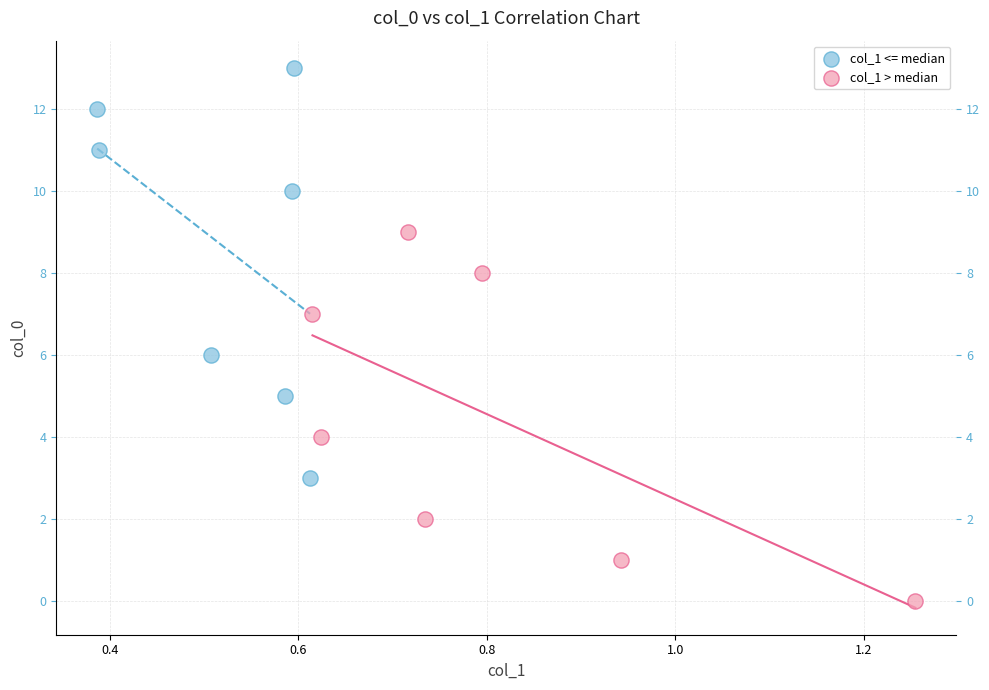

Which series reaches the maximum Y coordinate?

col_1 <= median